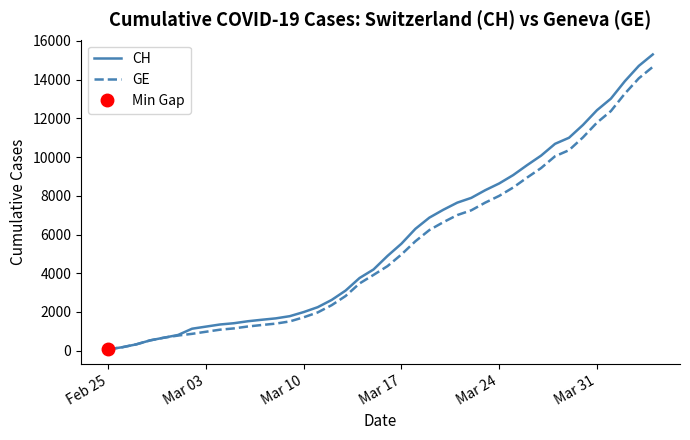

How many data points does each series have?

40